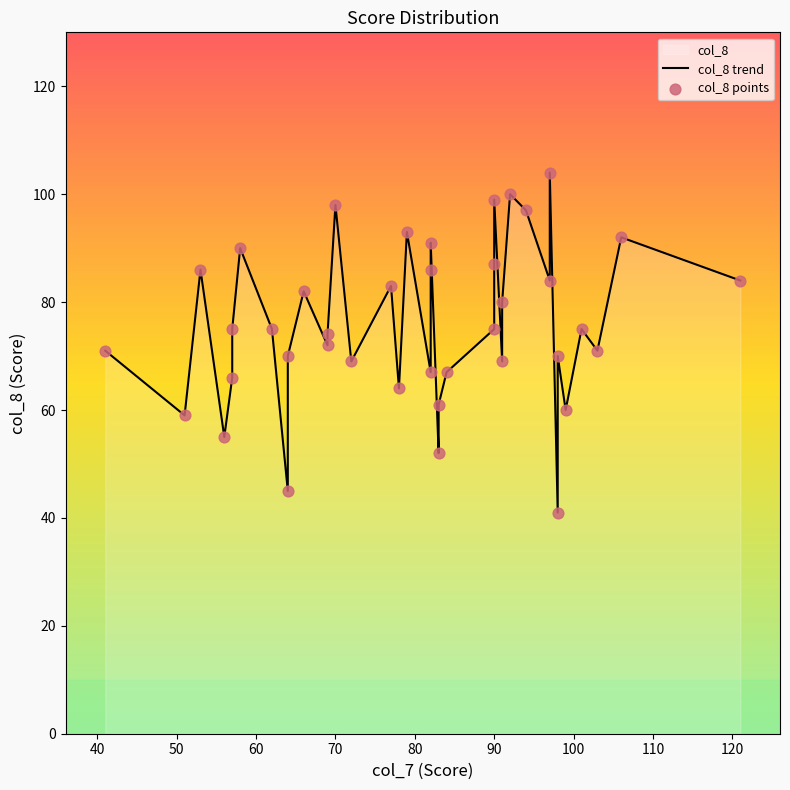

Is the value of col_8 trend at 100 greater than the value of col_8 points at 29?

No